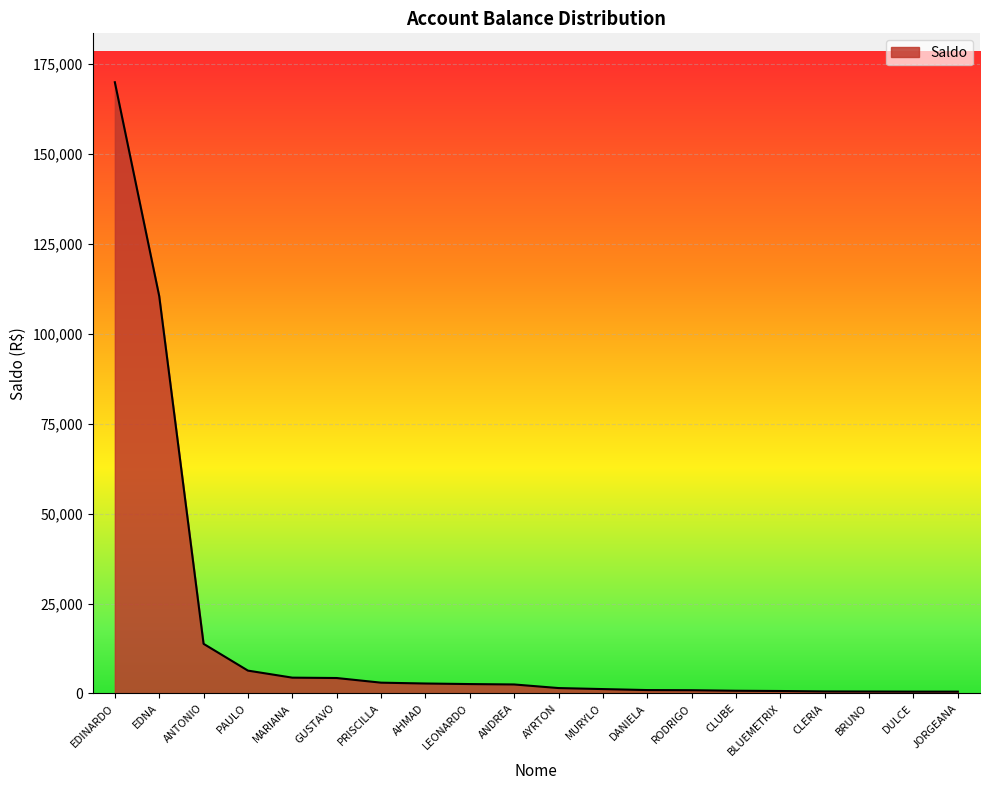

What is the difference between the maximum and minimum values?

169500.0